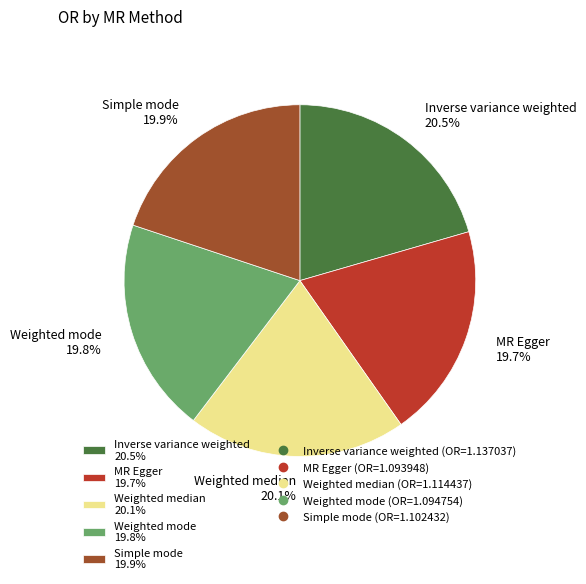

What is the ratio of the value at MR Egger 19.7% to the value at Simple mode 19.9%?

1.0